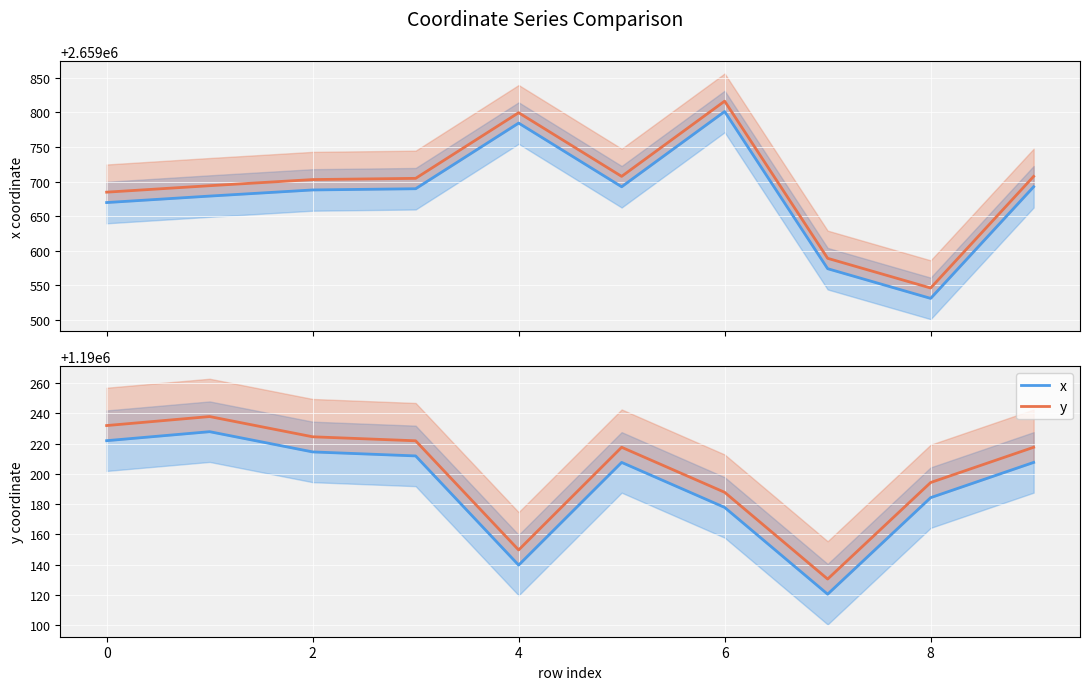

What is the difference between the second highest and minimum values in the x_alt series?

253.3